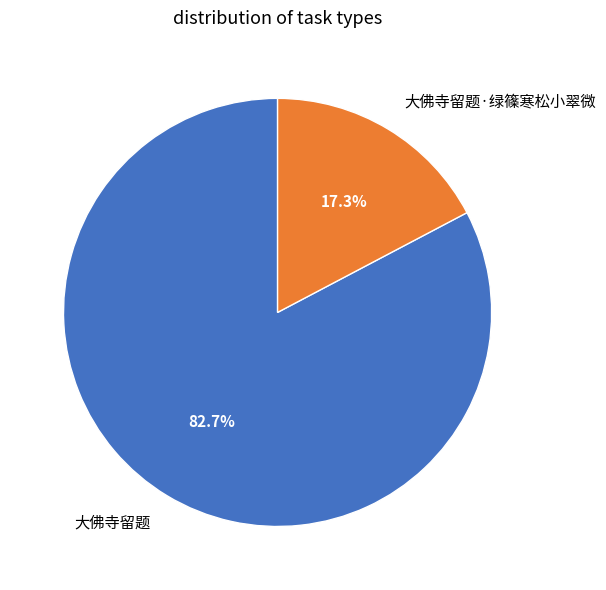

Rank the categories by value from lowest to highest.

大佛寺留题·绿篠寒松小翠微, 大佛寺留题